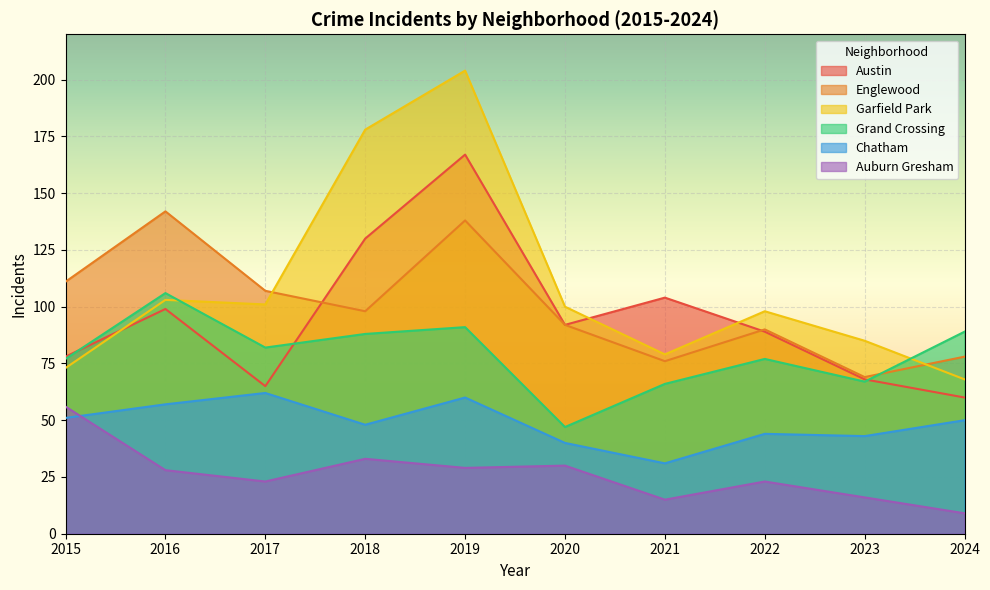

Rank the series at 2022 from highest to lowest value.

Garfield Park, Englewood, Austin, Grand Crossing, Chatham, Auburn Gresham